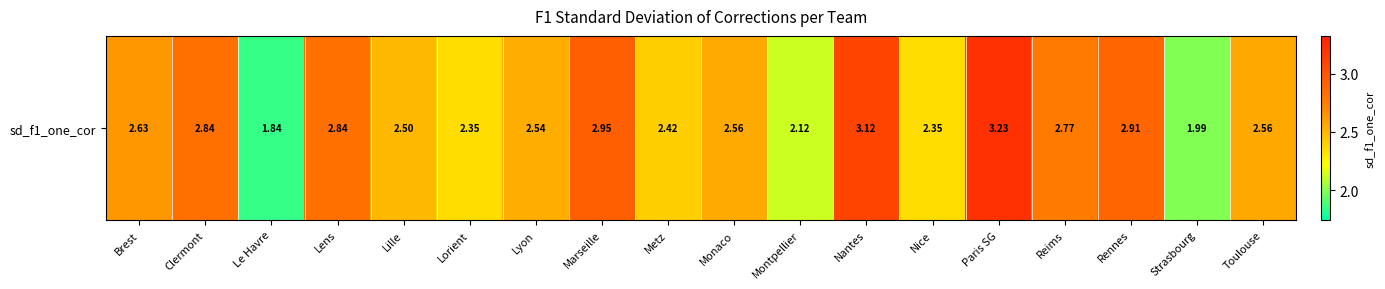

Reading left to right, list all the values displayed in this chart.

2.6	2.8	1.8	2.8	2.5	2.4	2.5	2.9	2.4	2.6	2.1	3.1	2.3	3.2	2.8	2.9	2.0	2.6